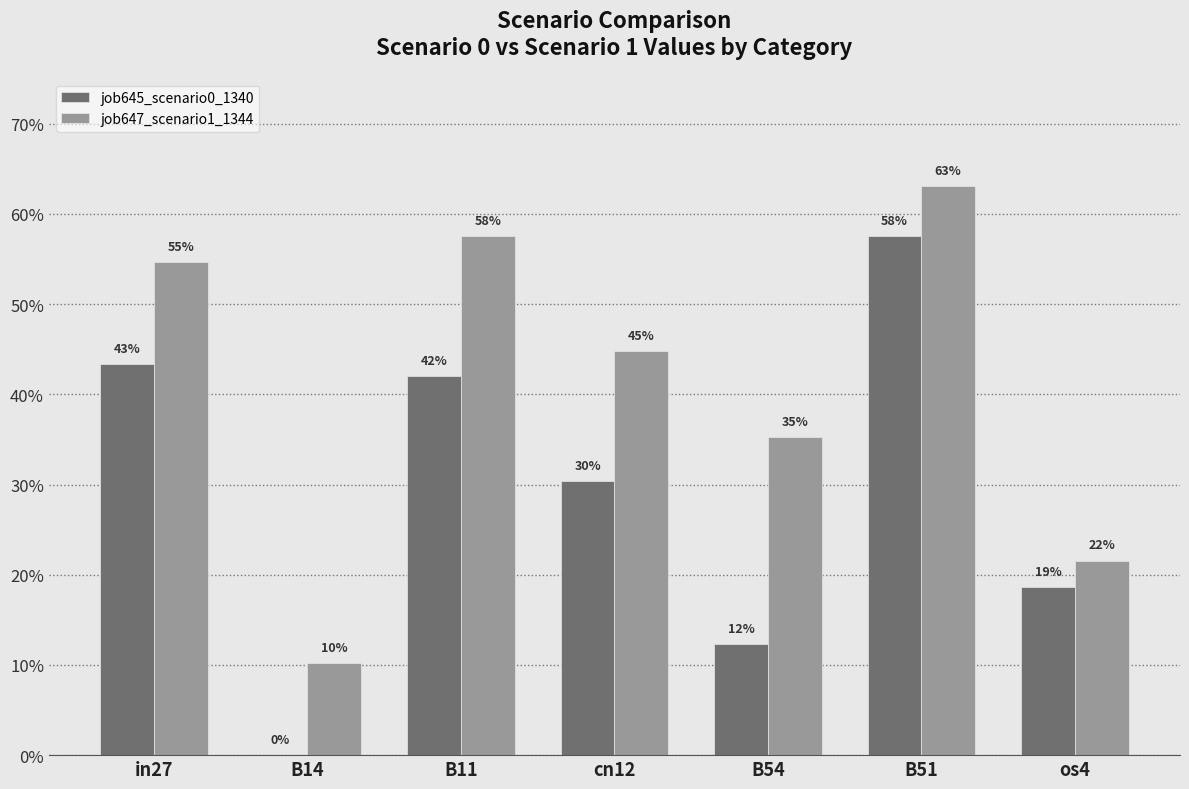

What are all the series names shown in the legend?

job645_scenario0_1340, job647_scenario1_1344